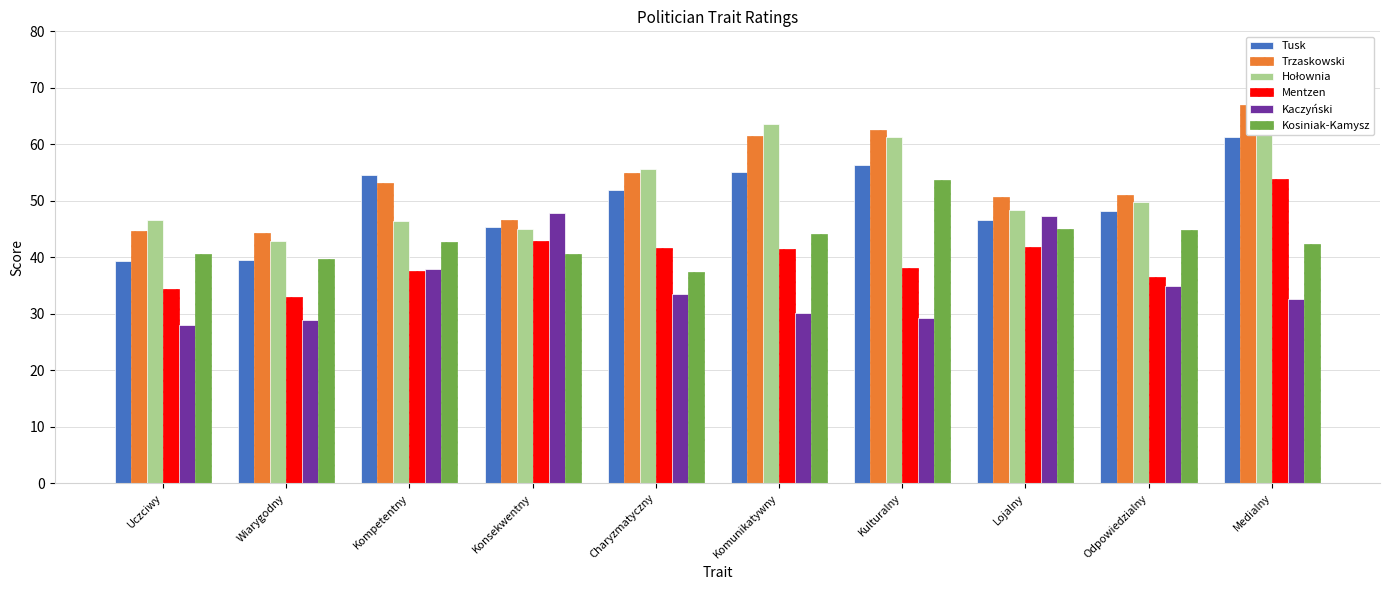

What position from the right is Wiarygodny?

9